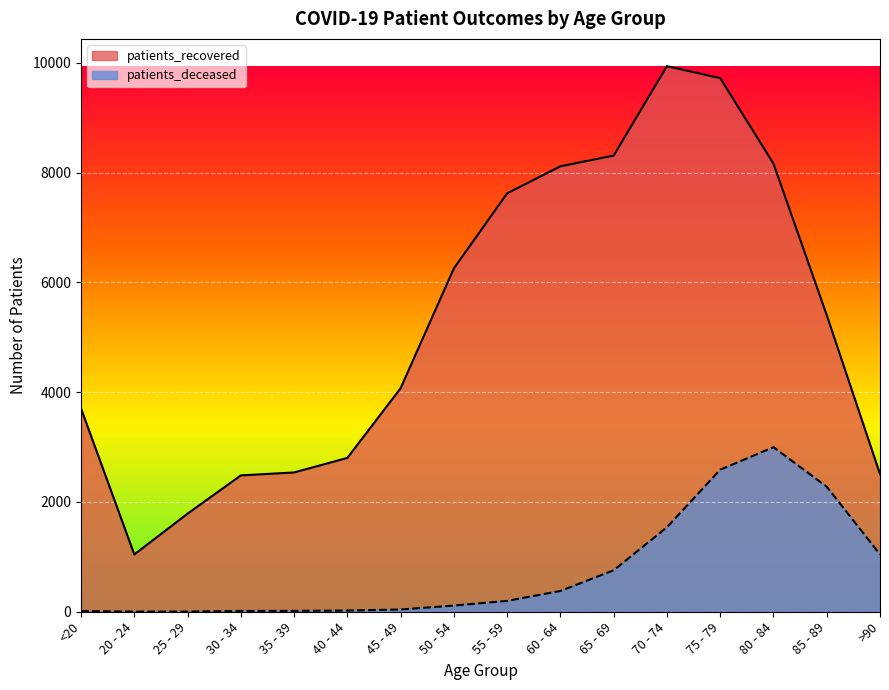

What is the greatest value displayed?

9940